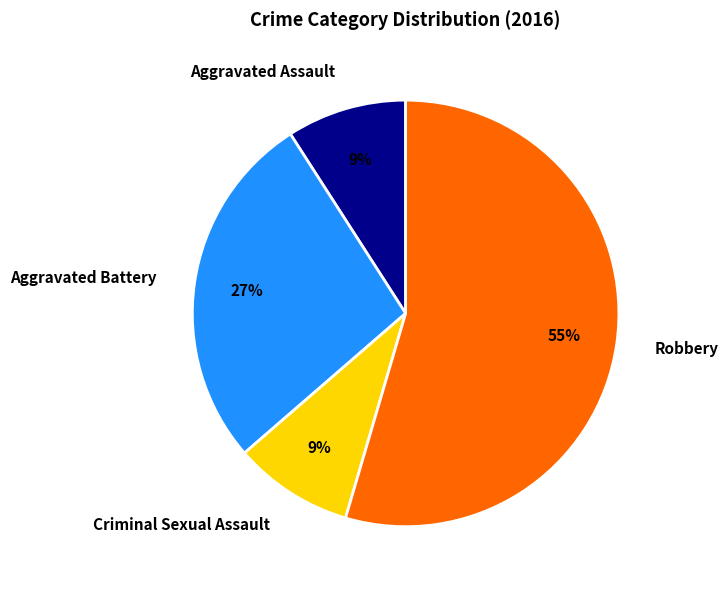

What is the largest slice in the pie chart?

Robbery